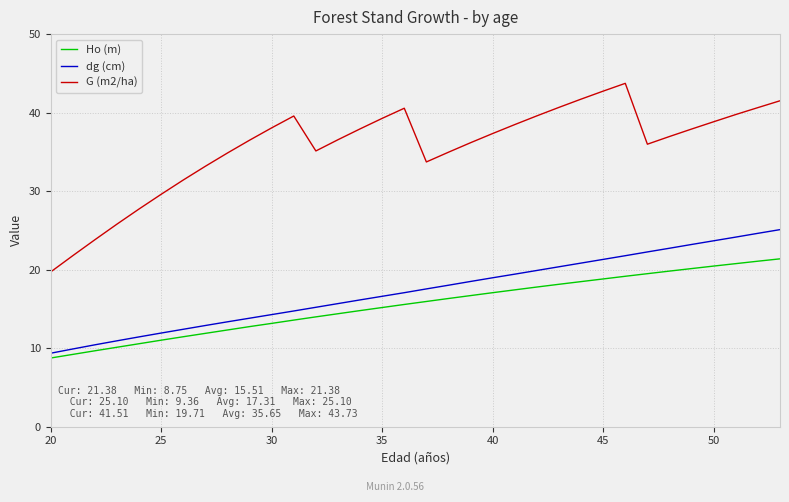

How many series are shown in this chart?

3